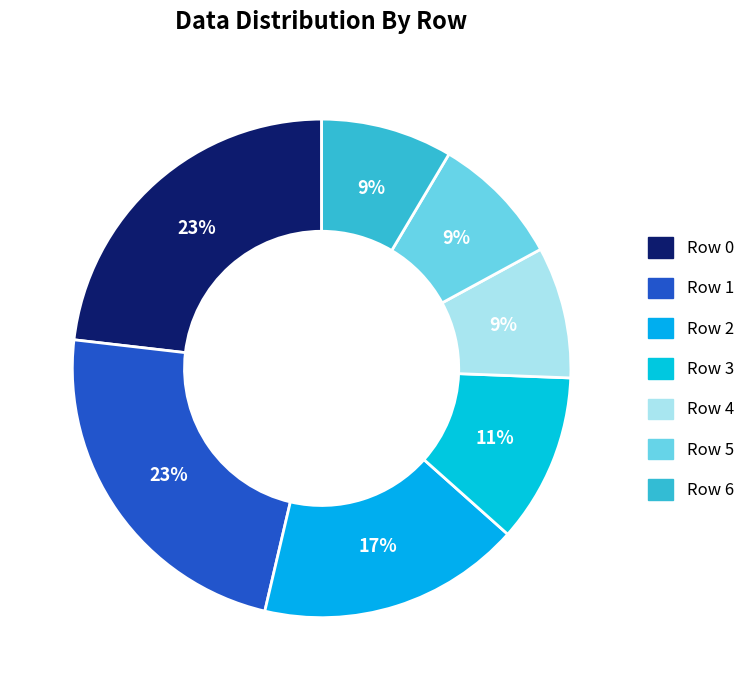

Rank the categories by value from lowest to highest.

Row 4, Row 5, Row 6, Row 3, Row 2, Row 0, Row 1